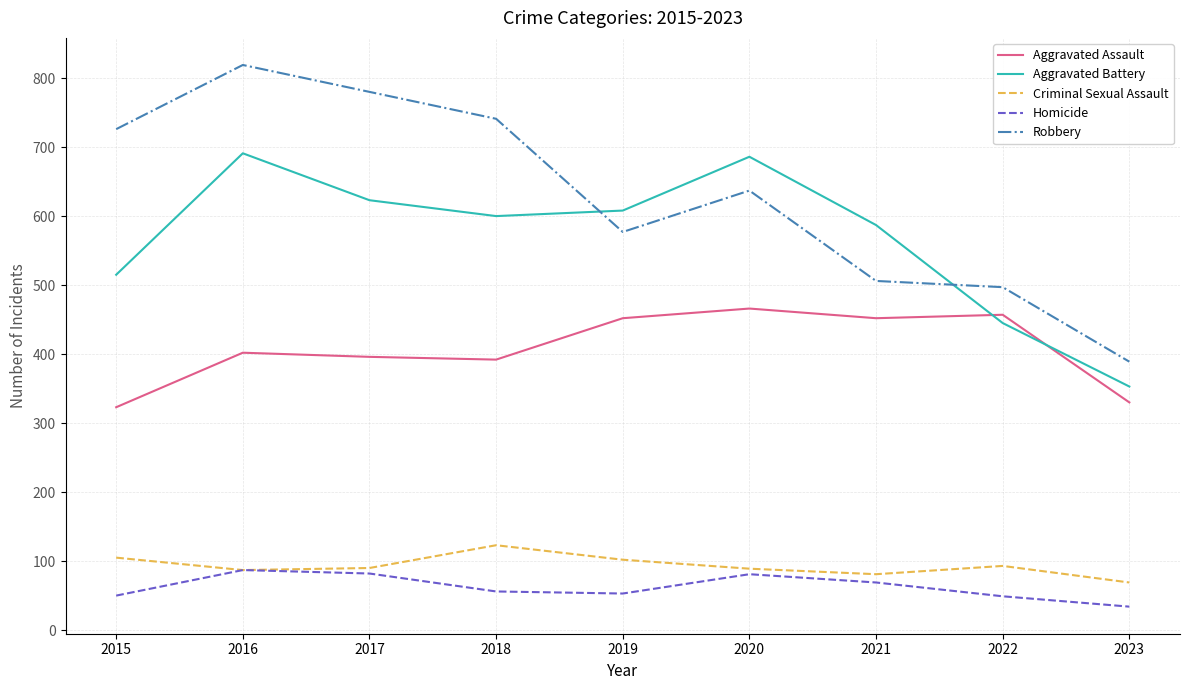

What is the spread (max minus min) of values at 2016?

732